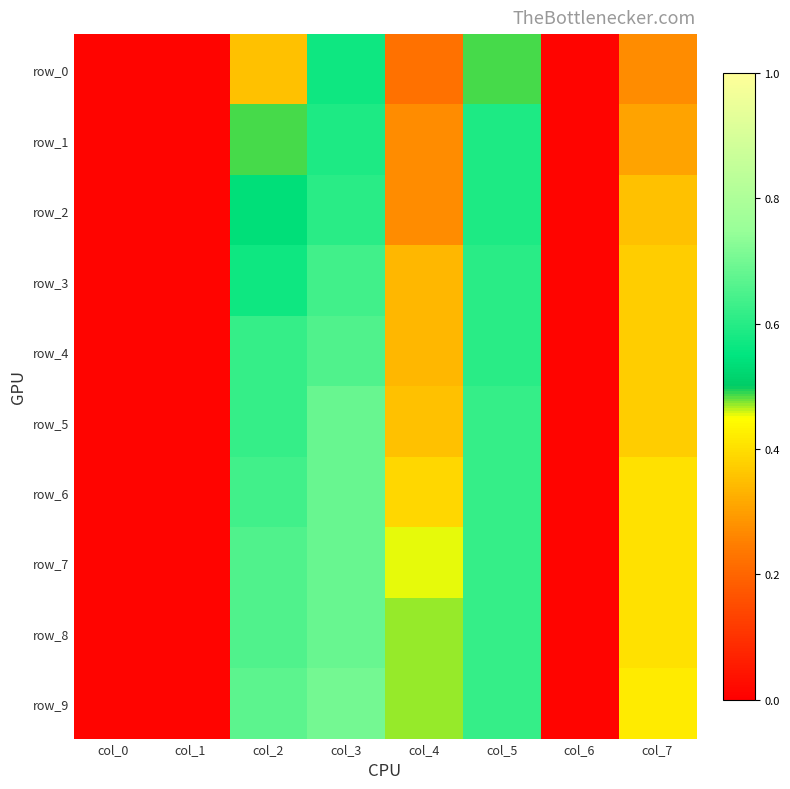

The row_5 series shows 0.4 at col_4. True or false?

True